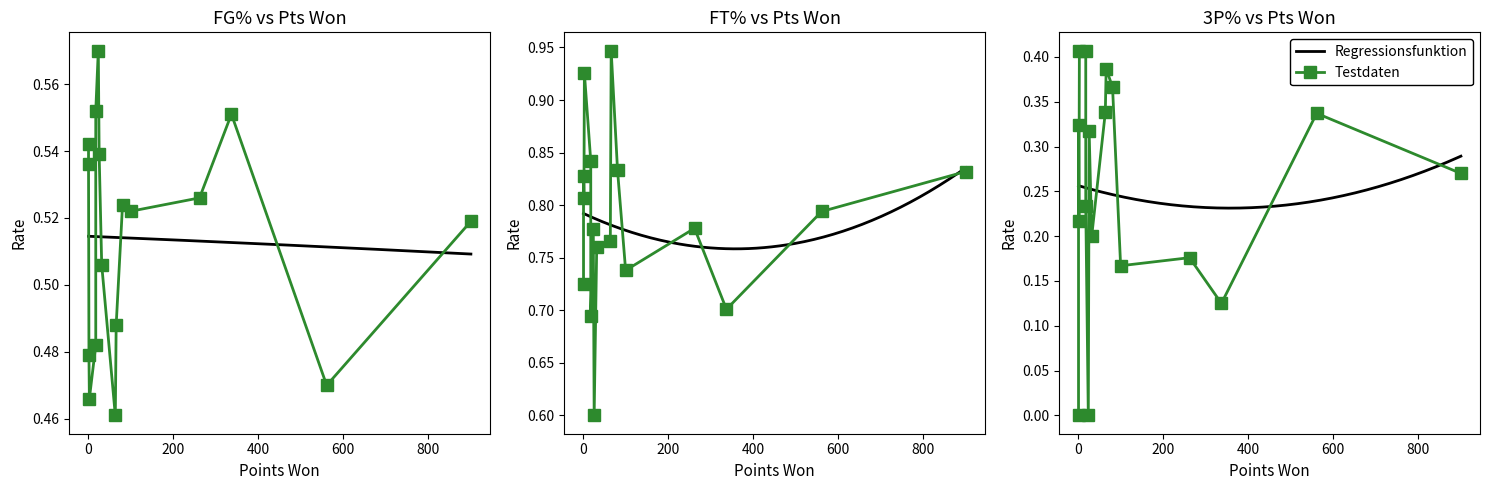

Is the value of FT% at 14 greater than the value of FG% at 11?

Yes